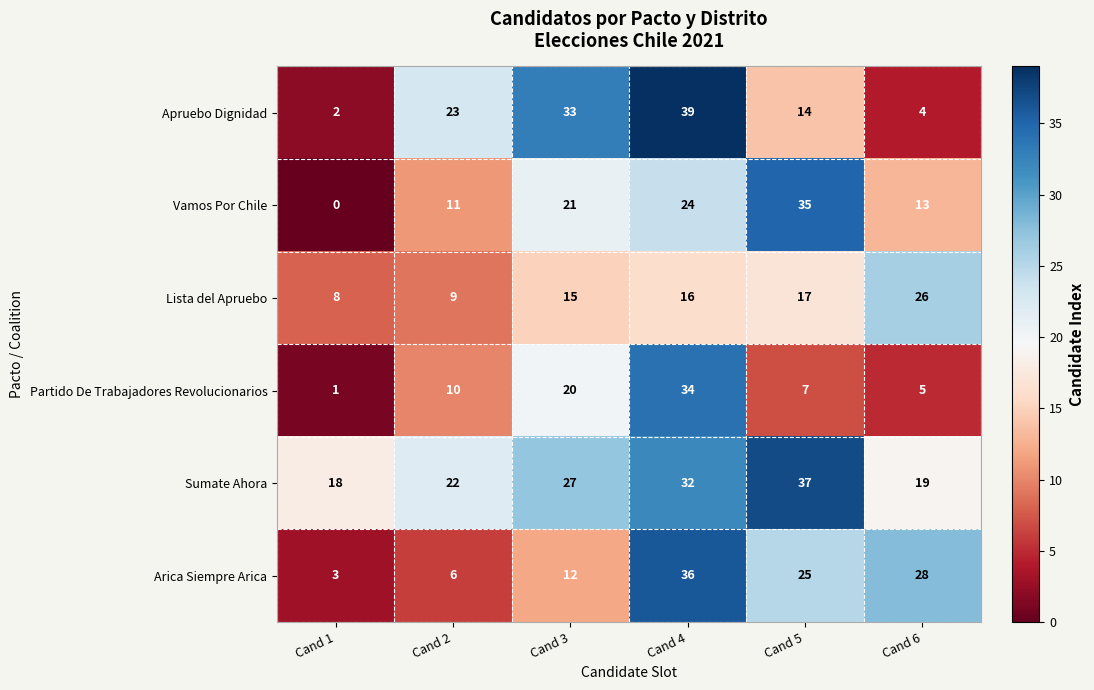

How many distinct data groups are displayed?

6